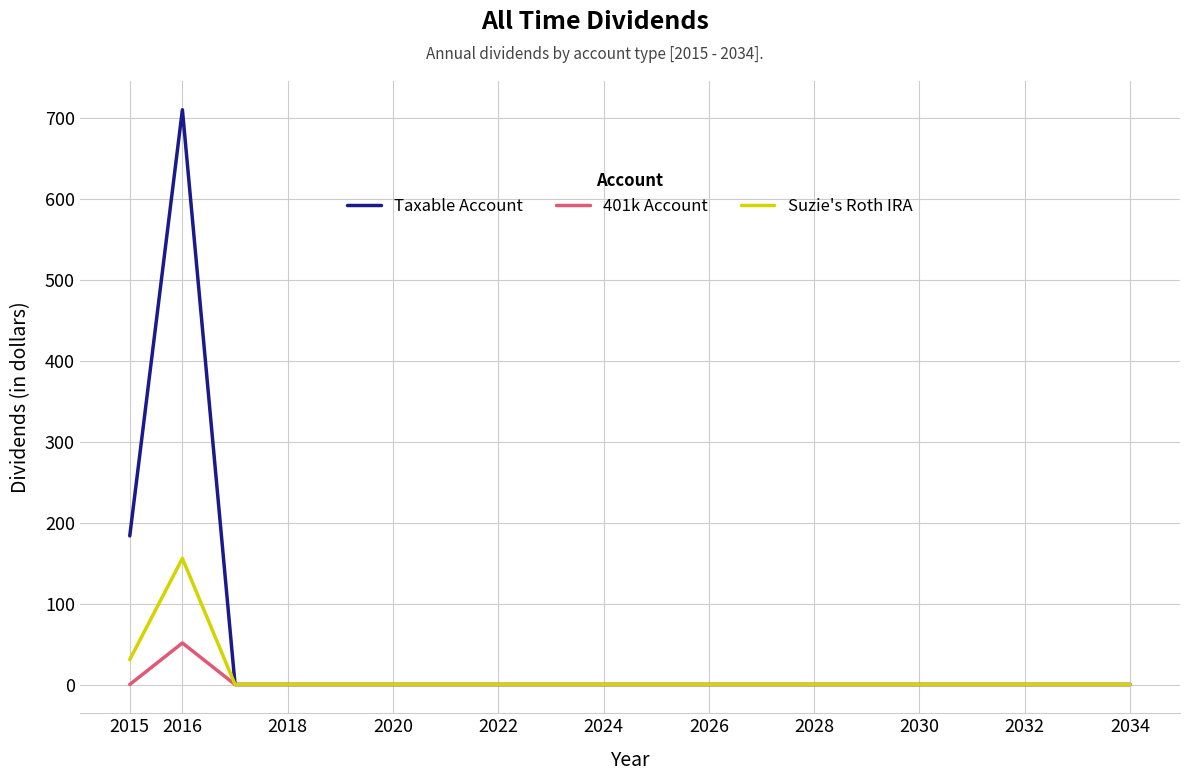

Which series has the widest spread of values?

Taxable Account